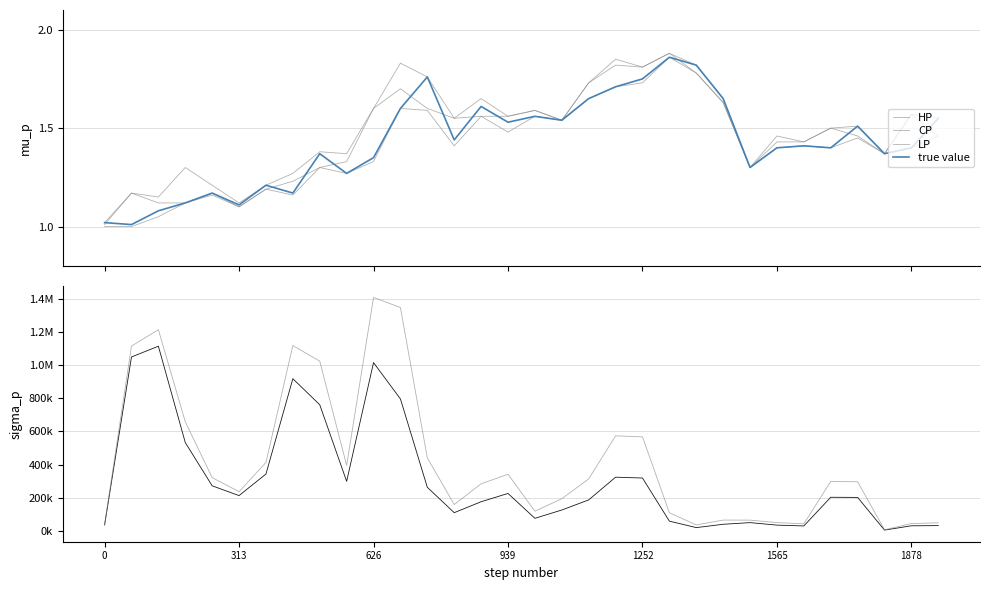

True or false: TV has more than 0 points higher than both neighbors.

True